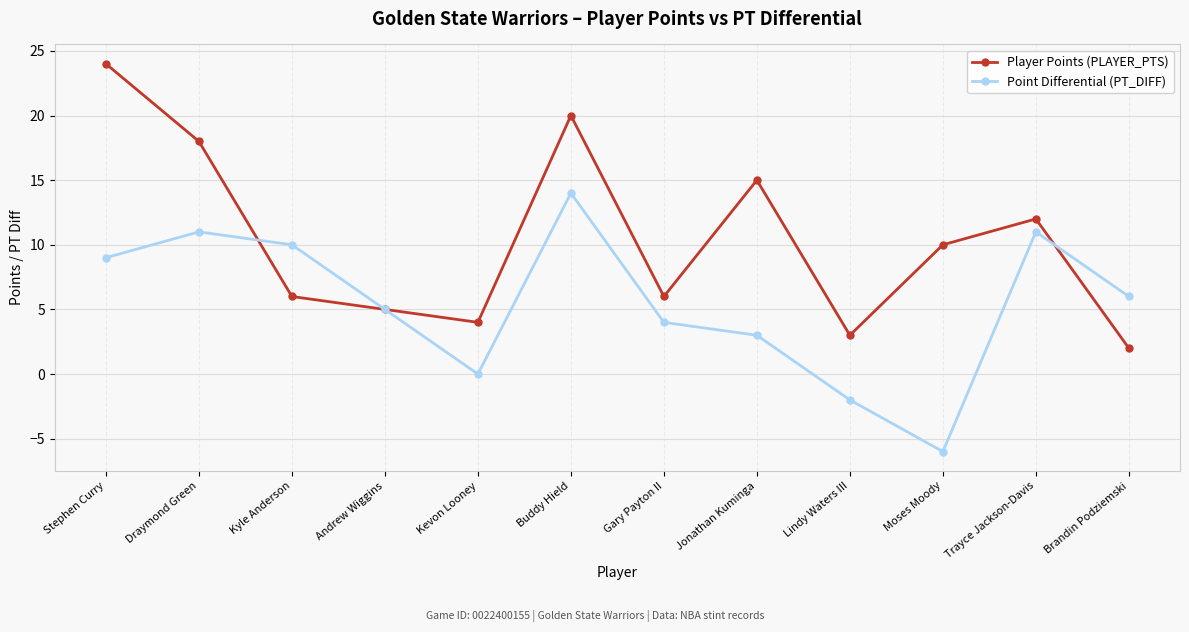

Which series changed the most between Buddy Hield and Moses Moody?

Point Differential (PT_DIFF)